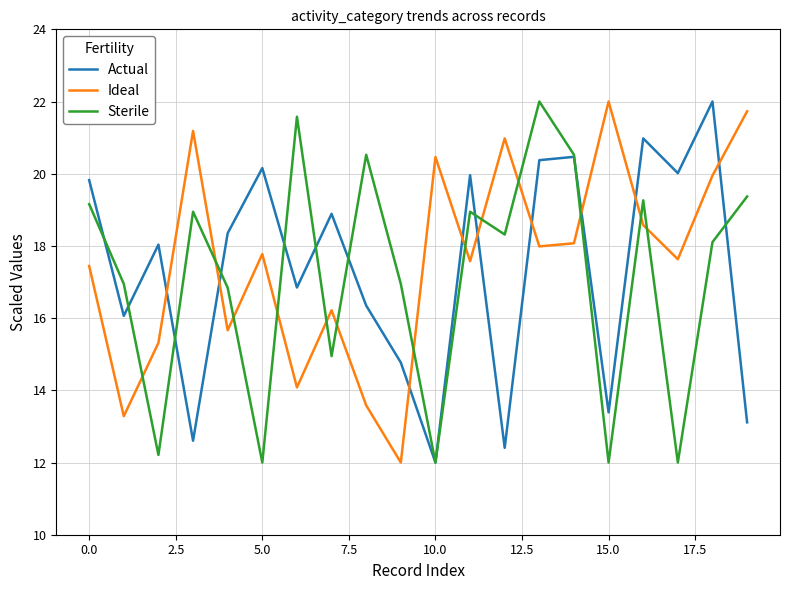

Does the chart have visible grid lines?

Yes